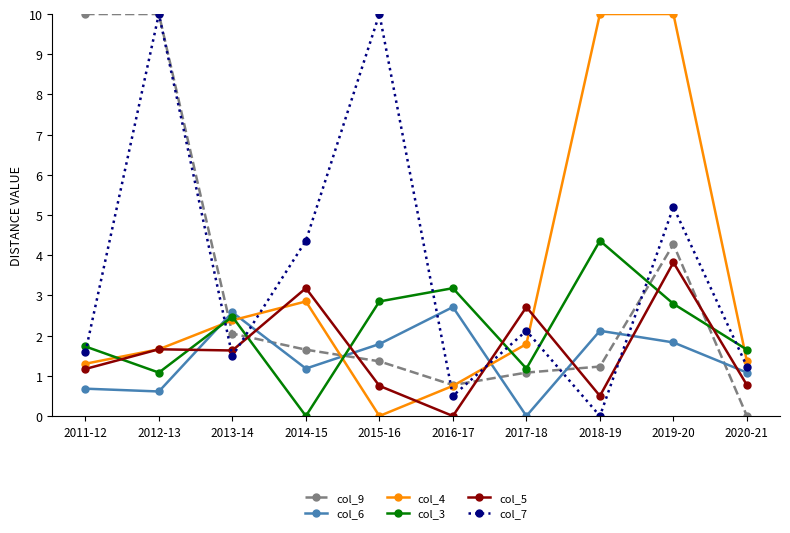

The col_6 series shows 1.8 at 2019-20. True or false?

True